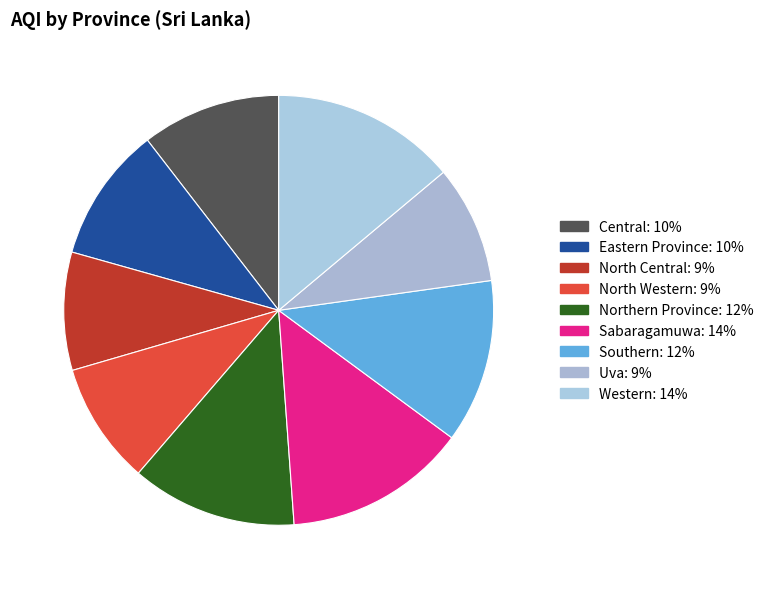

How many slices are in this pie chart?

9